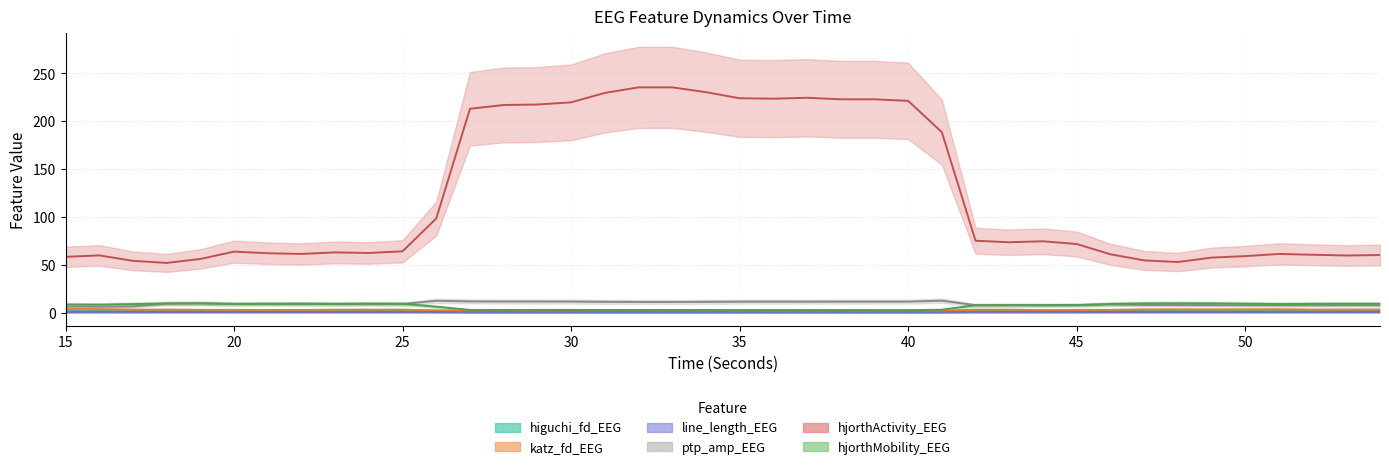

True or false: line_length_EEG and katz_fd_EEG cross at least once.

False